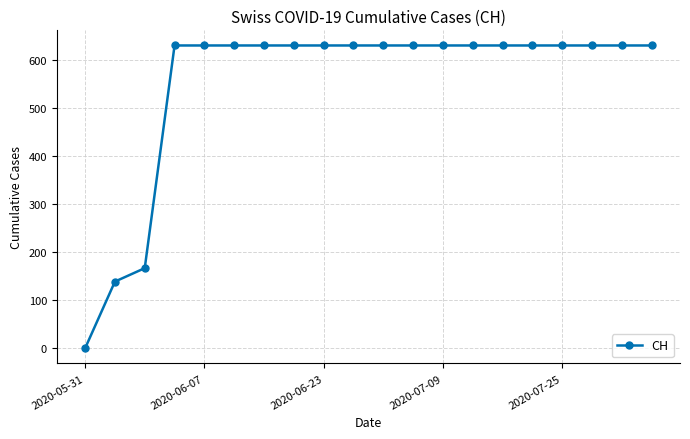

Reading right to left, list all the values displayed in this chart.

631	631	631	631	631	631	631	631	631	631	631	631	631	631	631	631	631	167	139	0